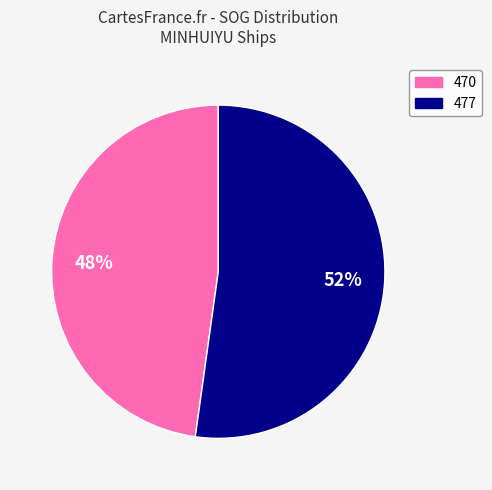

Rank the categories by value from lowest to highest.

470, 477